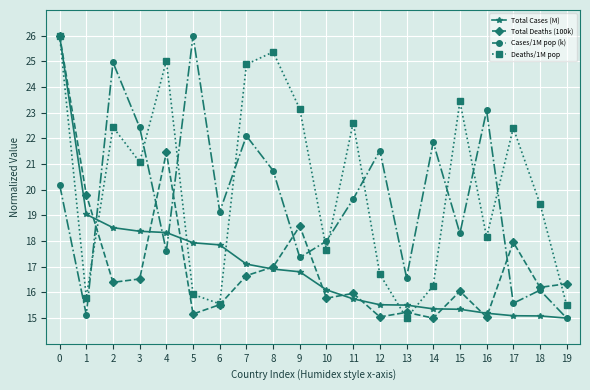

At 15, list the series in order from largest to smallest.

Deaths/1M pop, Cases/1M pop (k), Total Deaths (100k), Total Cases (M)